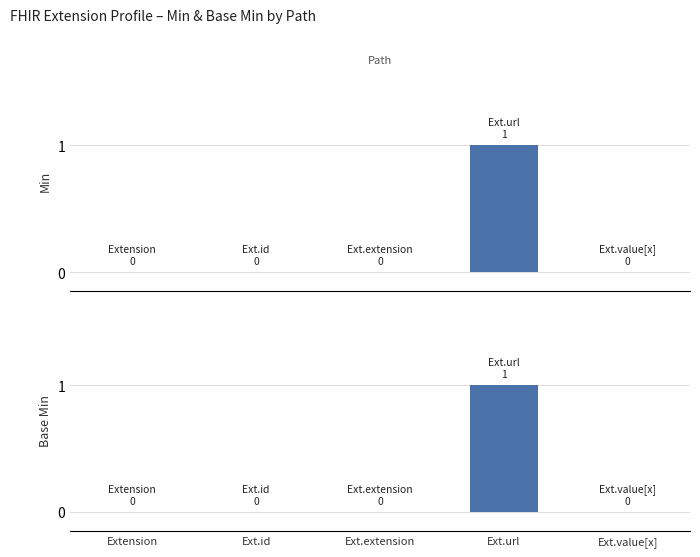

Reading left to right, extract all data points from this chart.

Min: 0	0	0	1	0
Base Min: 0	0	0	1	0